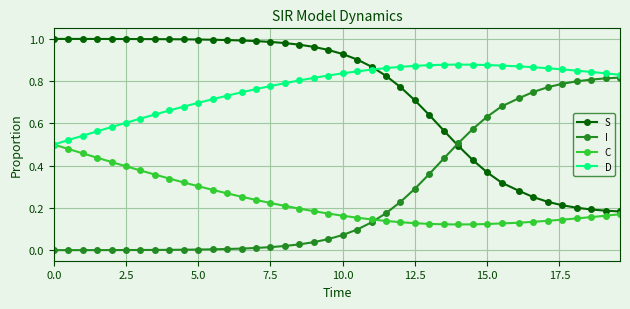

True or false: C and I intersect in this chart.

True